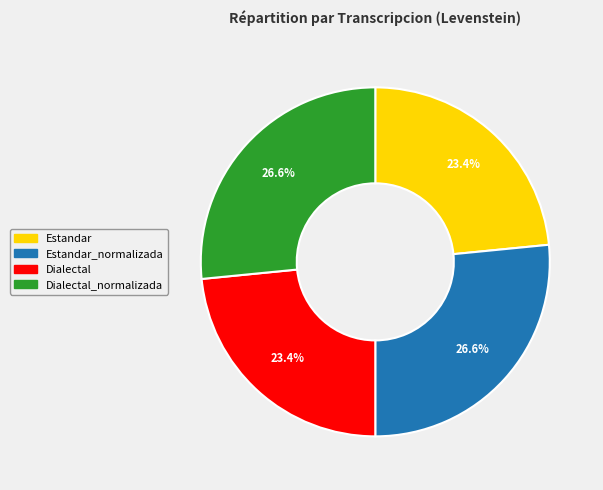

Does any single category account for the majority?

No